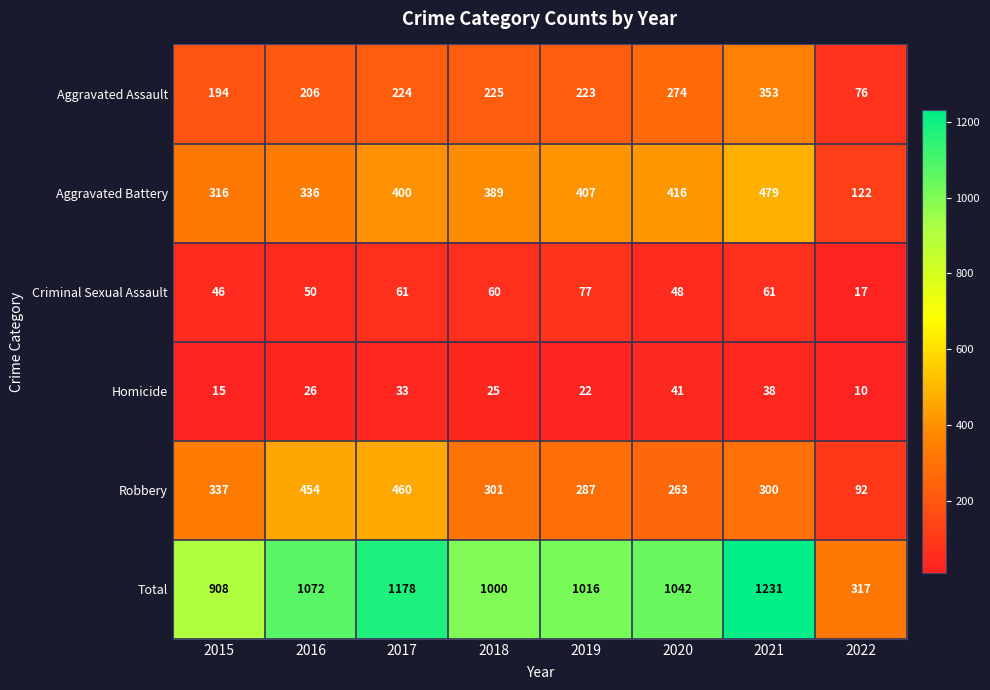

At which label is Homicide closest to 25?

2018